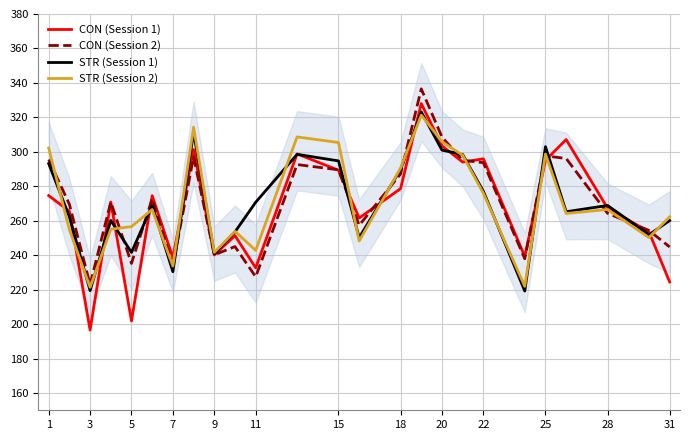

Is it true that STR (Session 1) equals 230.4 at 7?

True